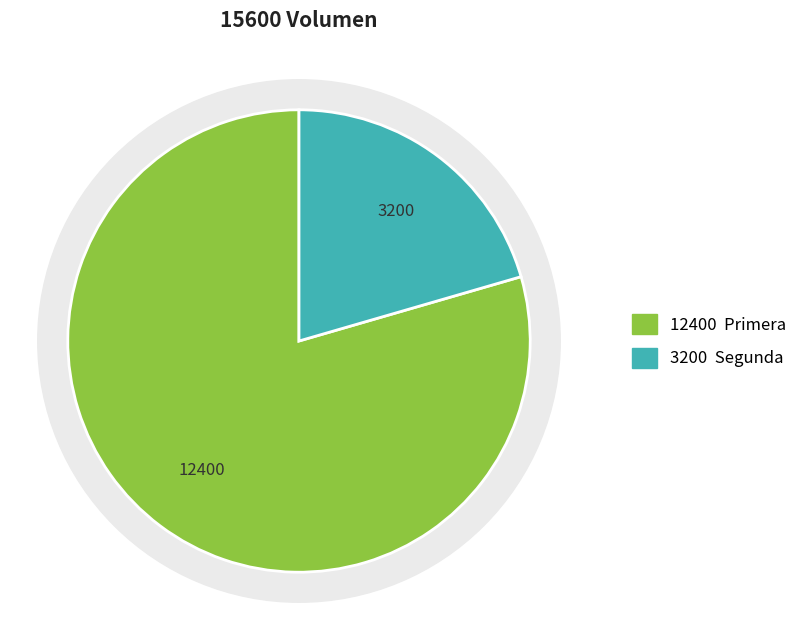

Do Primera and Segunda together represent more than half of the pie?

Yes